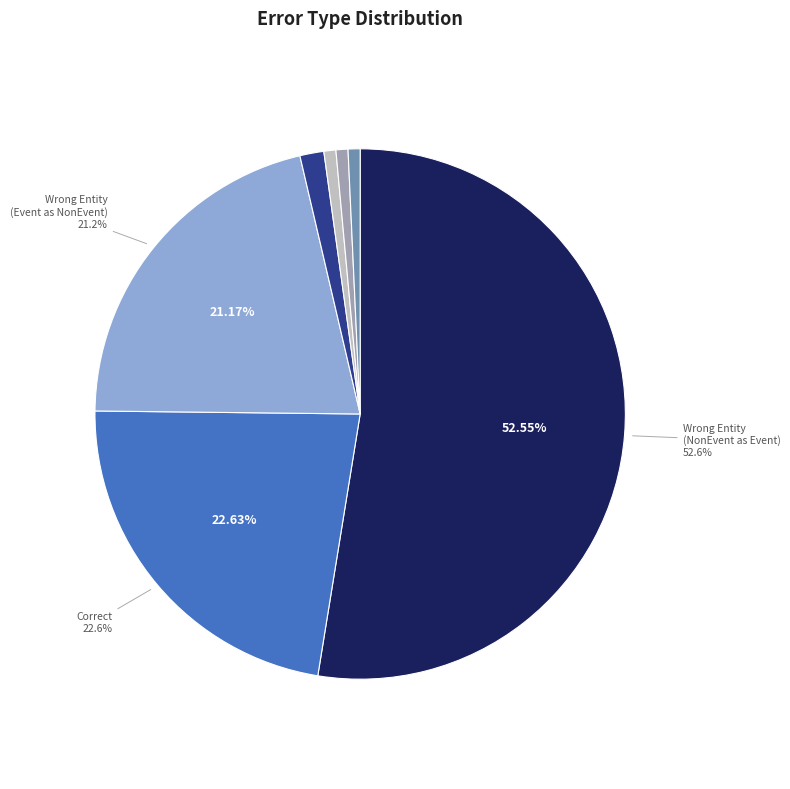

Does any single category account for the majority?

Yes